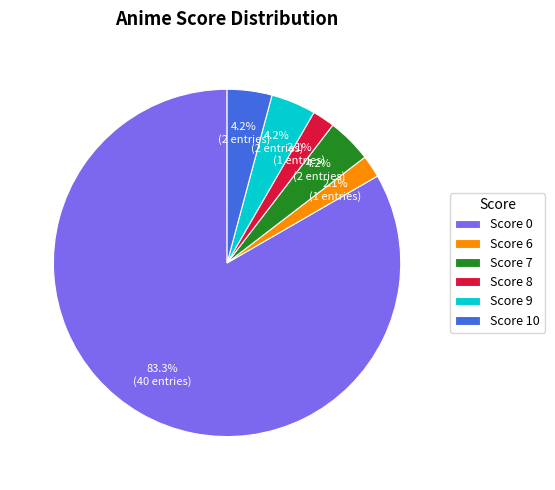

What is the largest slice in the pie chart?

Score 0